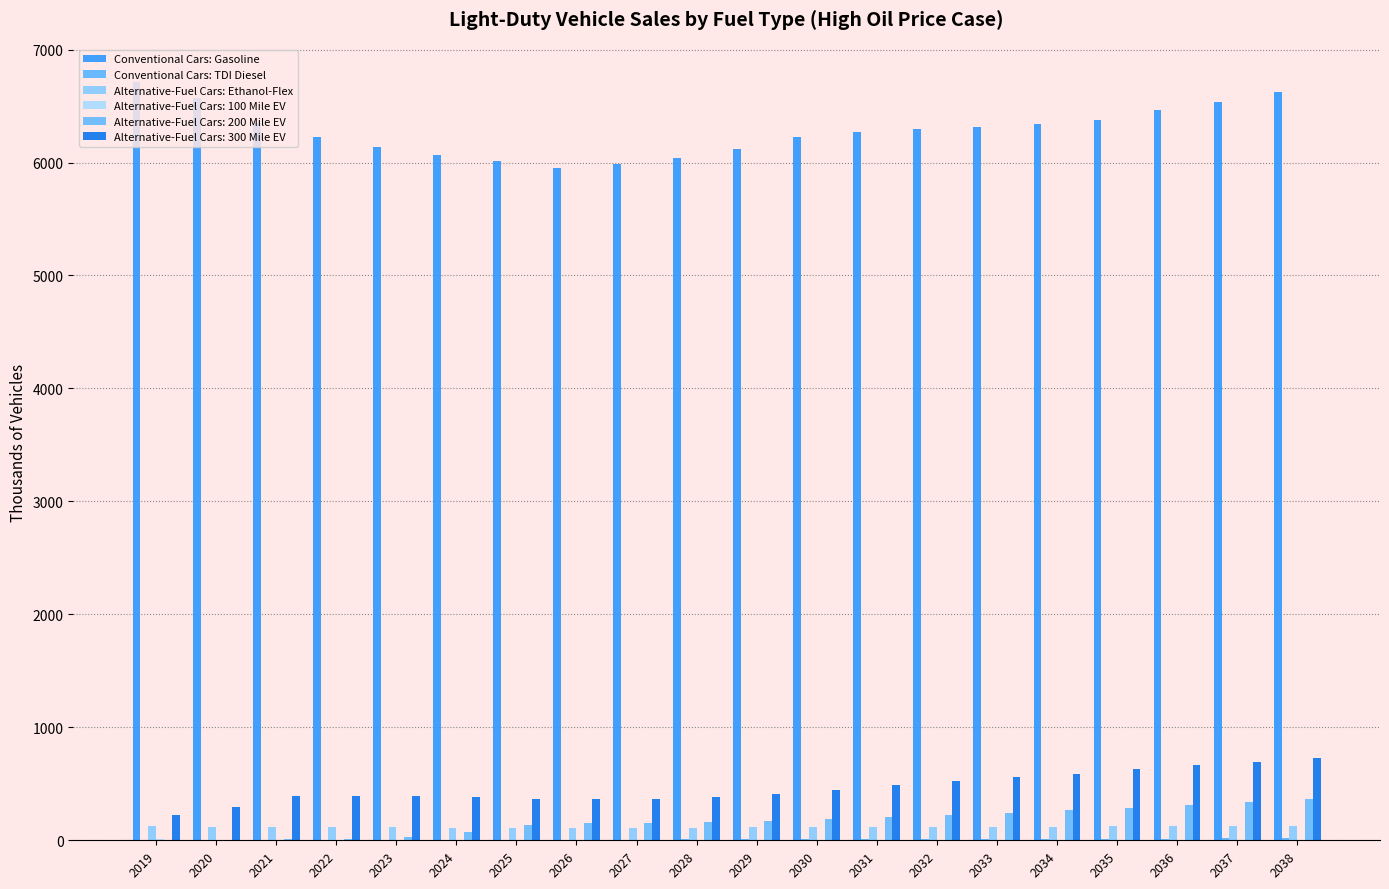

Are the bars grouped side by side (vs. stacked)?

Yes